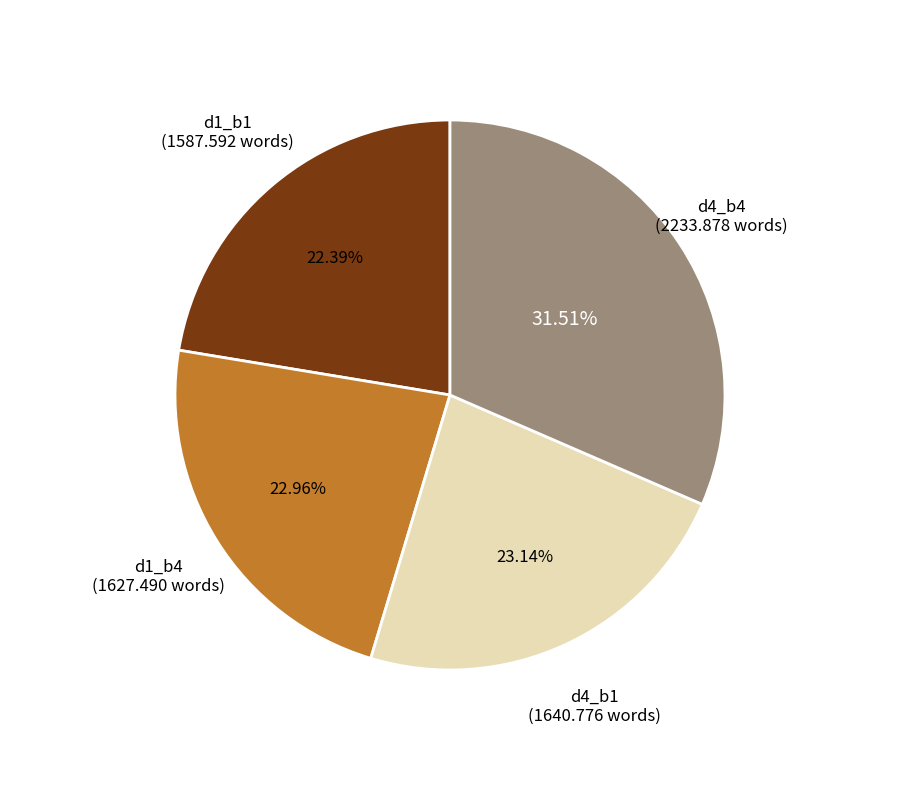

Is there a majority slice in this chart?

No